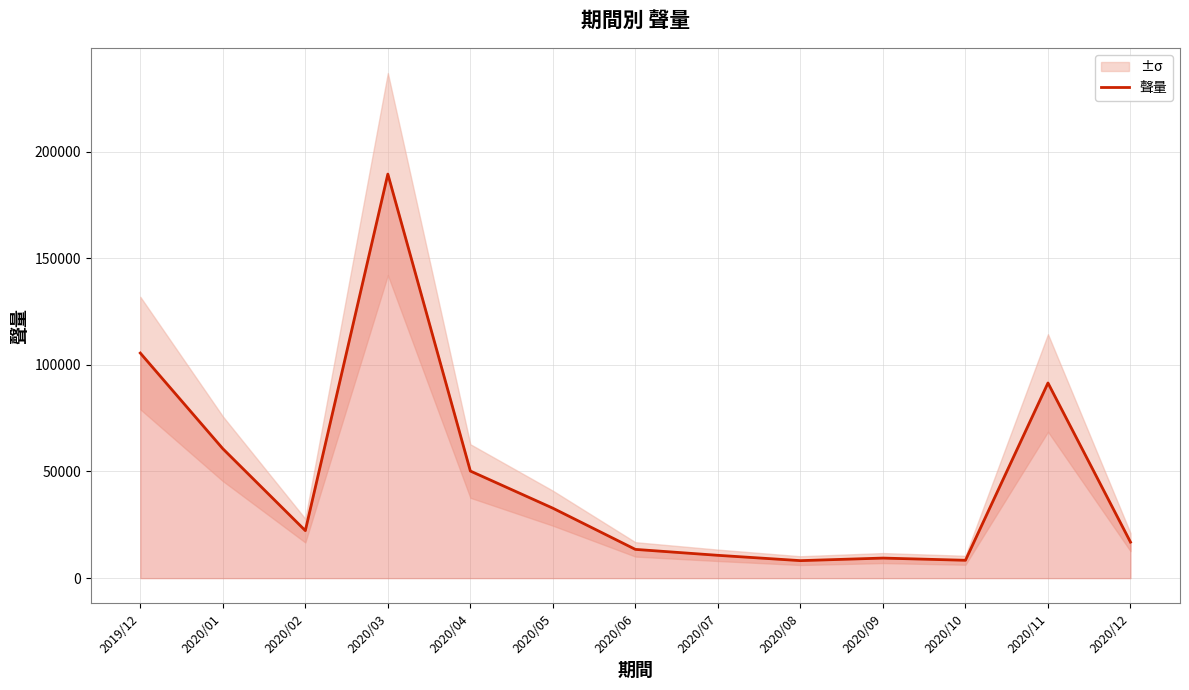

Rank the categories by value from lowest to highest.

2020/08, 2020/10, 2020/09, 2020/07, 2020/06, 2020/12, 2020/02, 2020/05, 2020/04, 2020/01, 2020/11, 2019/12, 2020/03